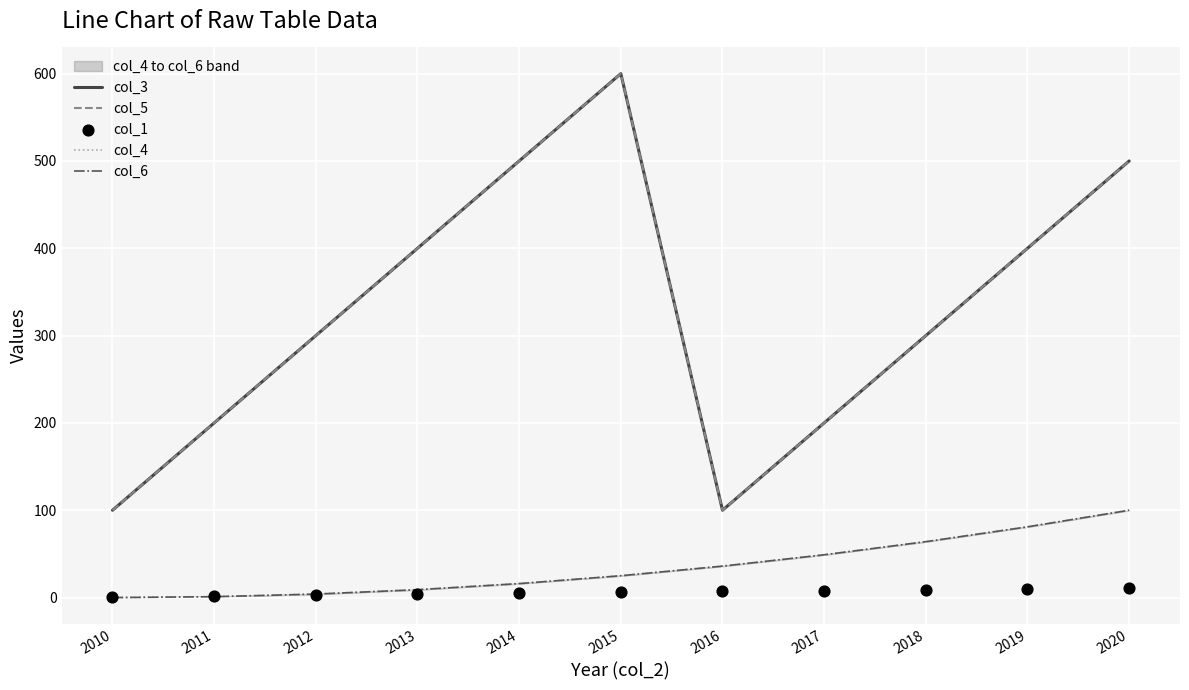

Which series contains the lowest Y value?

col_4